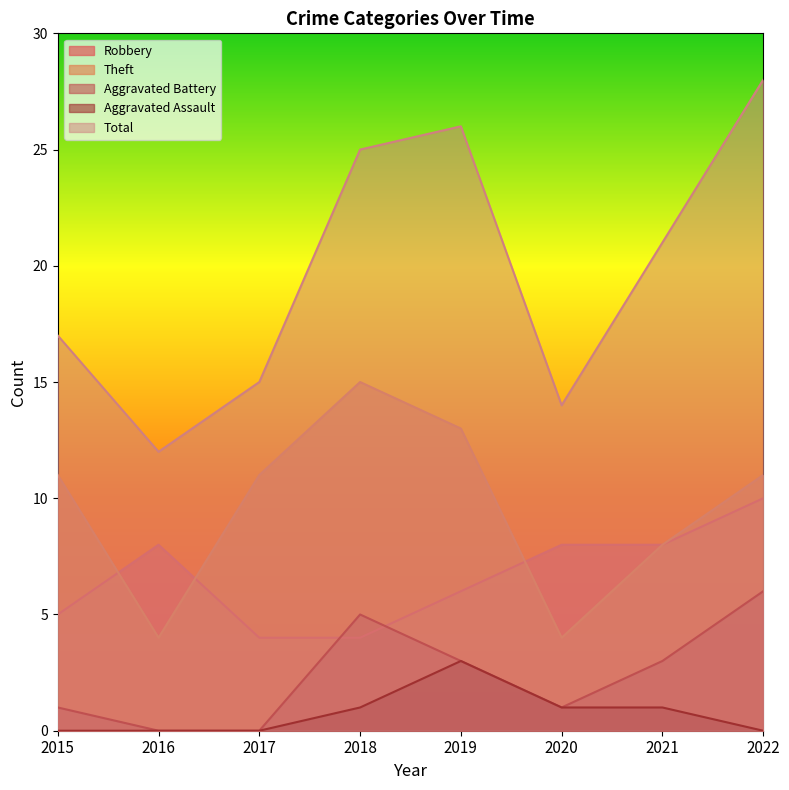

How many Aggravated Assault values are between 0 and 1?

7